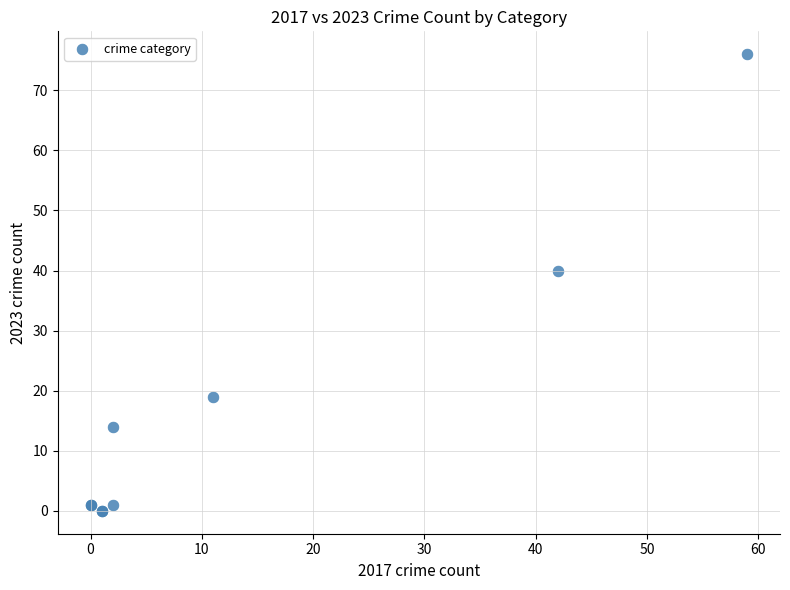

What Y value in the scatter plot is closest to 38?

40